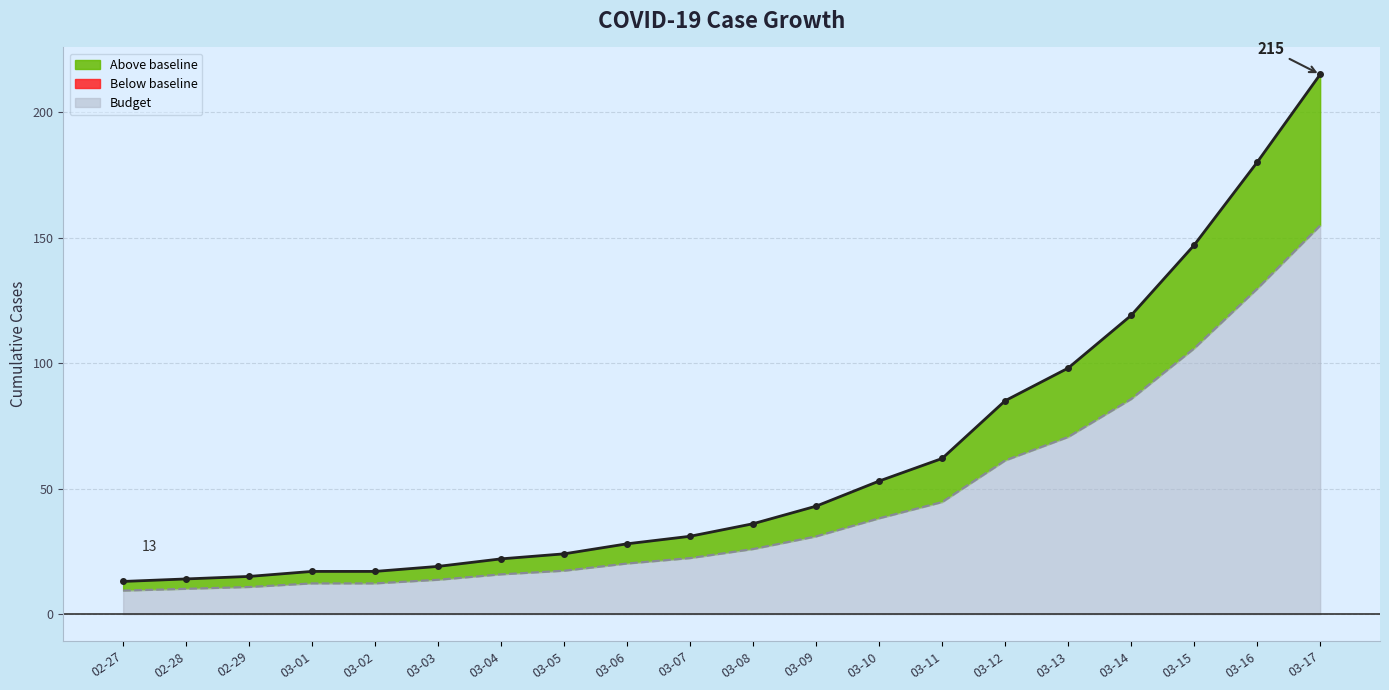

True or false: Actual and Budget cross at least once.

False